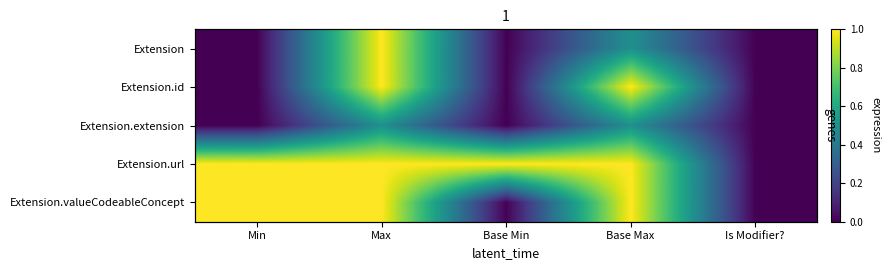

Rank the series at Is Modifier? from lowest to highest value.

Extension, Extension.id, Extension.extension, Extension.url, Extension.valueCodeableConcept